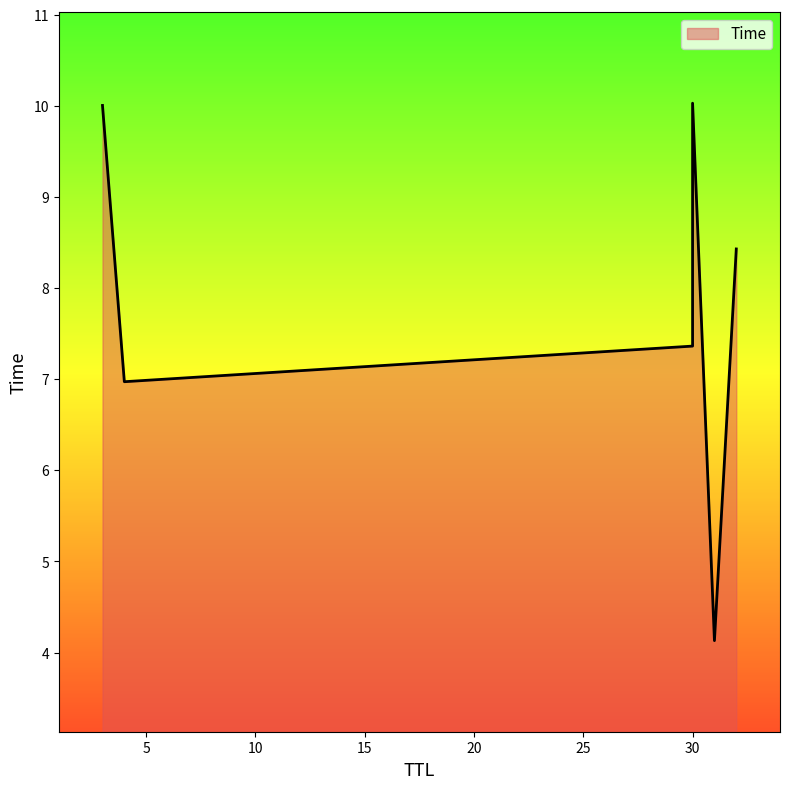

What is the change in value from 32 to 3?

+1.6